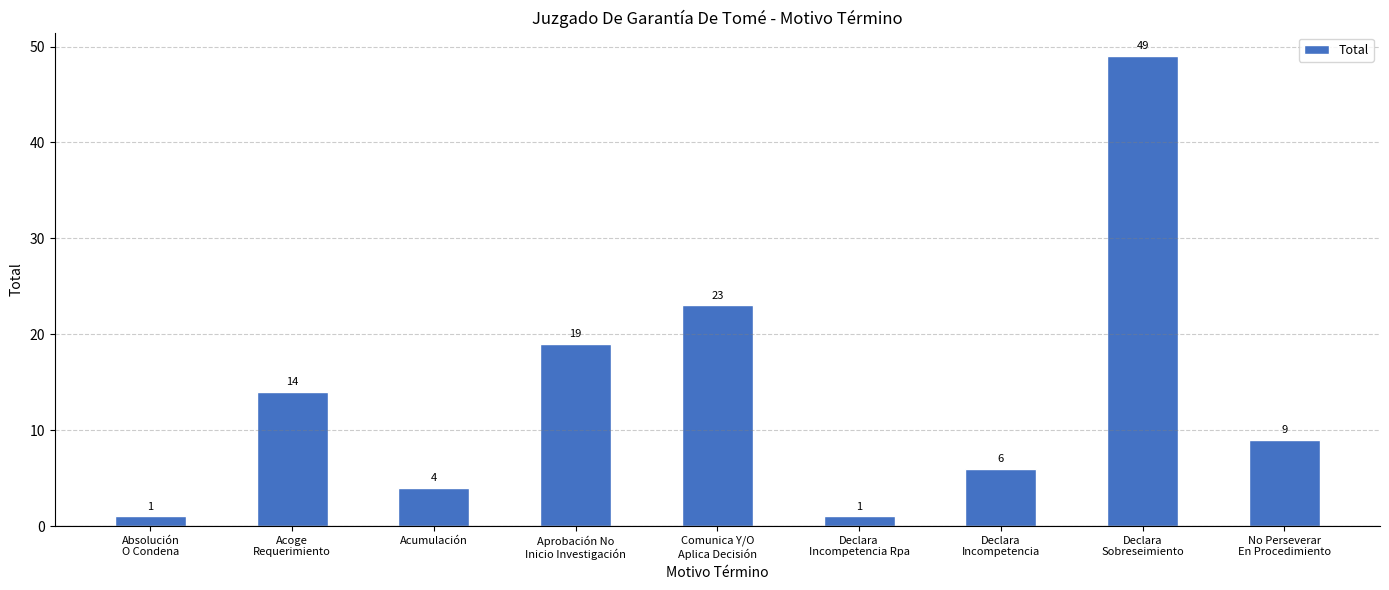

What is the label of the 5th bar from the left?

Comunica Y/O
Aplica Decisión